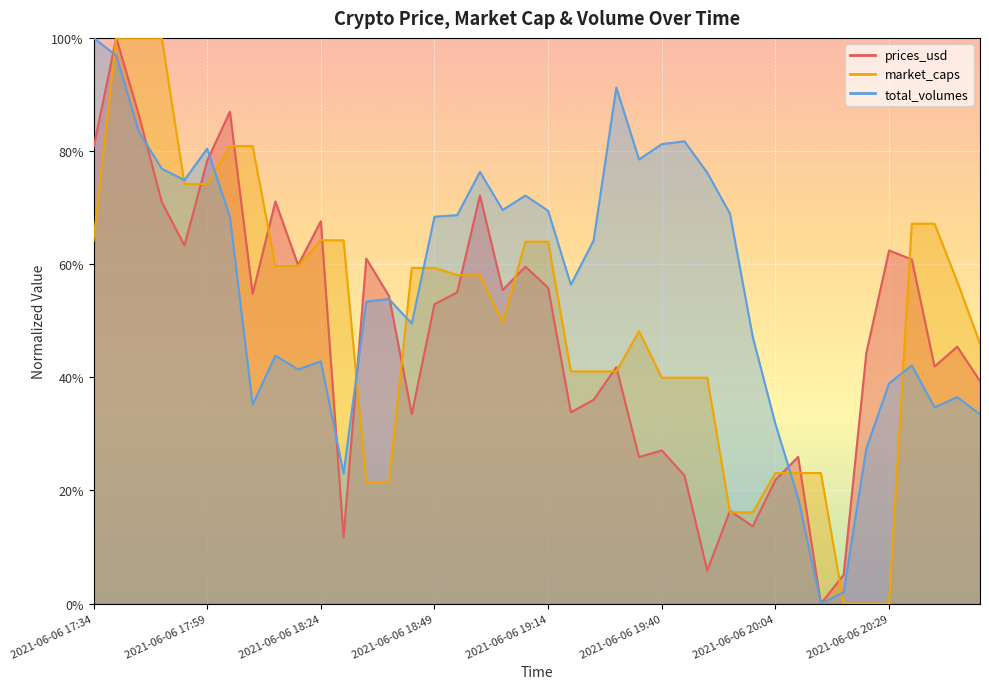

What are all the series names shown in the legend?

prices_usd, market_caps, total_volumes